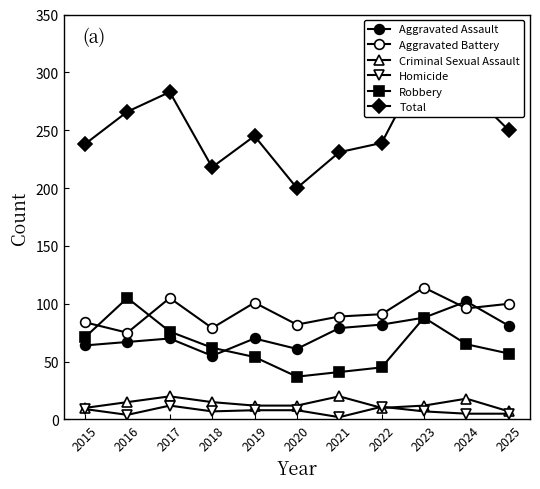

List the series in order of their peak value, highest first.

Total, Aggravated Battery, Robbery, Aggravated Assault, Criminal Sexual Assault, Homicide